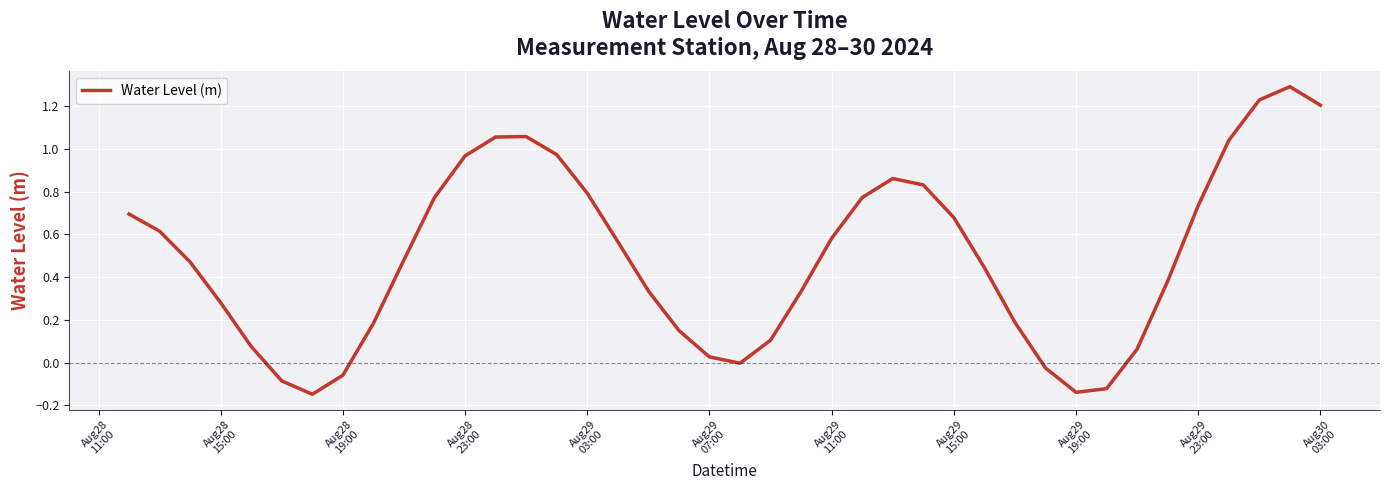

What is the difference between the second highest and minimum values?

1.4